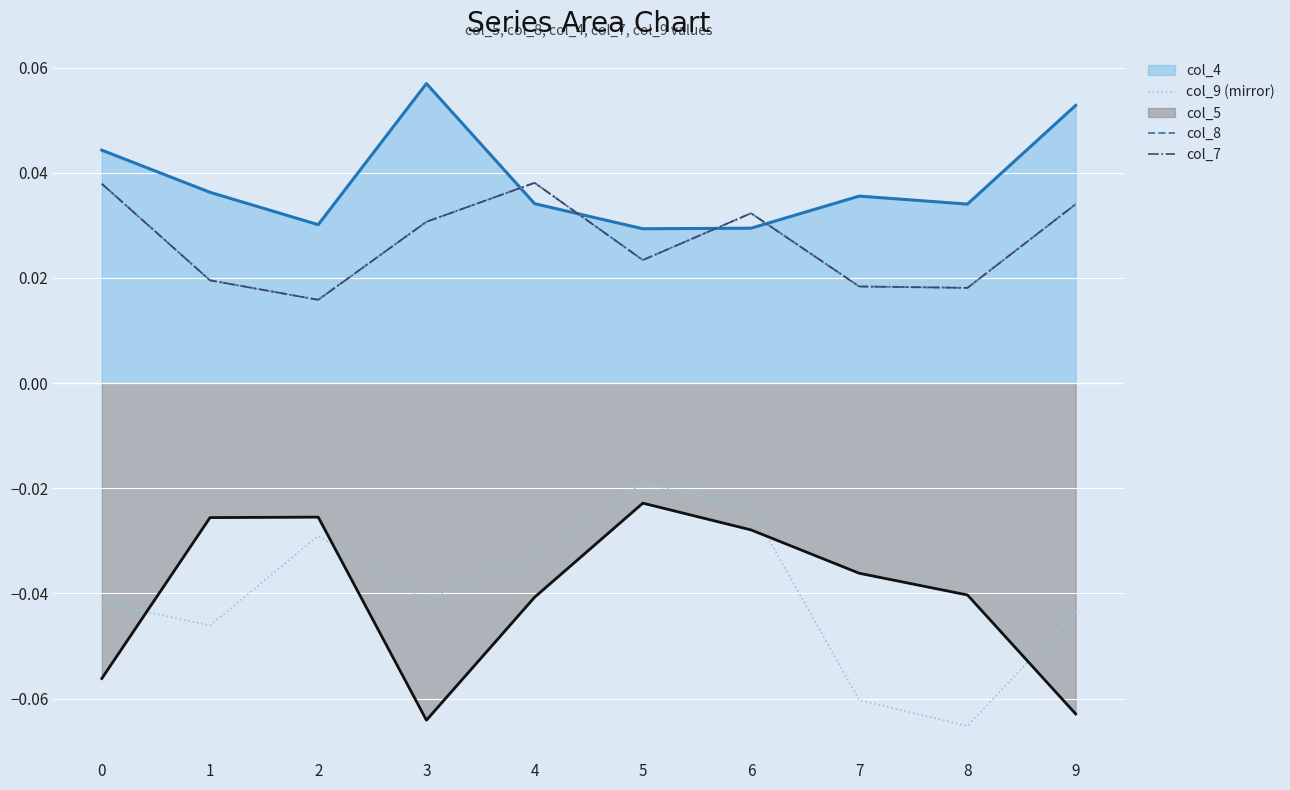

True or false: col_9 (mirror) and col_7 intersect in this chart.

False